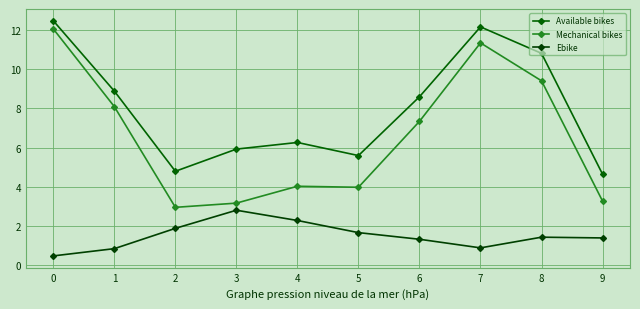

Reading right to left, transcribe all the data shown in this chart.

Available bikes: 4.6	10.8	12.2	8.6	5.6	6.3	5.9	4.8	8.9	12.5
Mechanical bikes: 3.3	9.4	11.4	7.3	4.0	4.0	3.2	2.9	8.1	12.1
Ebike: 1.4	1.4	0.9	1.3	1.7	2.3	2.8	1.9	0.8	0.5